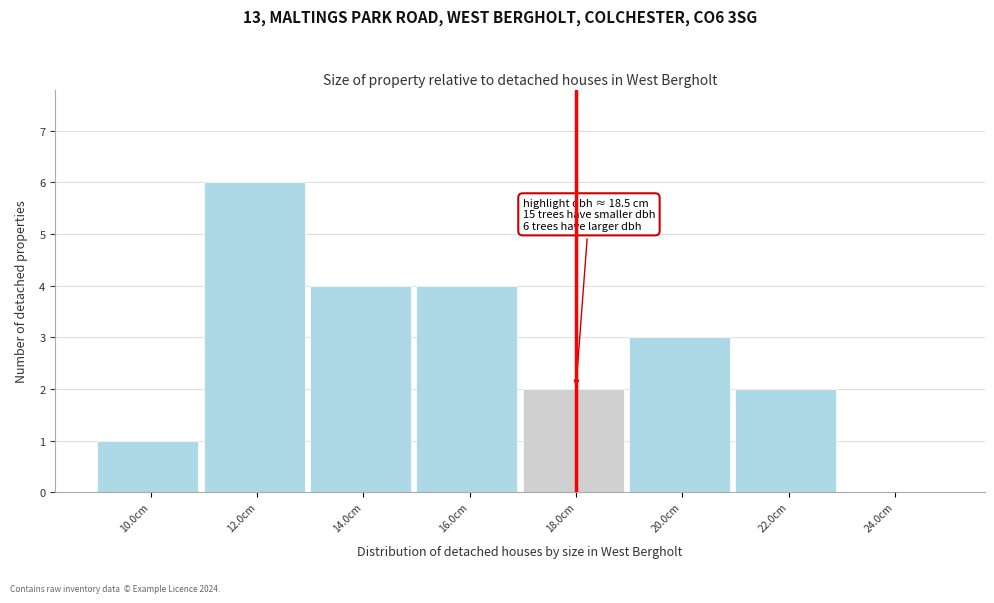

Reading left to right, list all the values displayed in this chart.

10.0cm=1	12.0cm=6	14.0cm=4	16.0cm=4	18.0cm=2	20.0cm=3	22.0cm=2	24.0cm=0